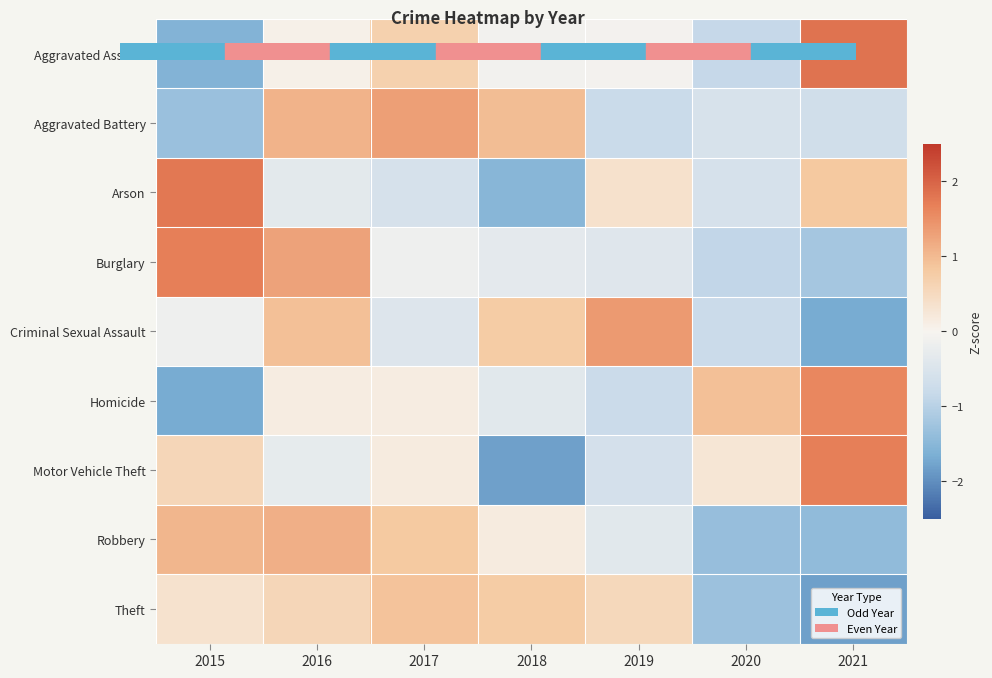

What is the total value across all series at 2016?

4.6